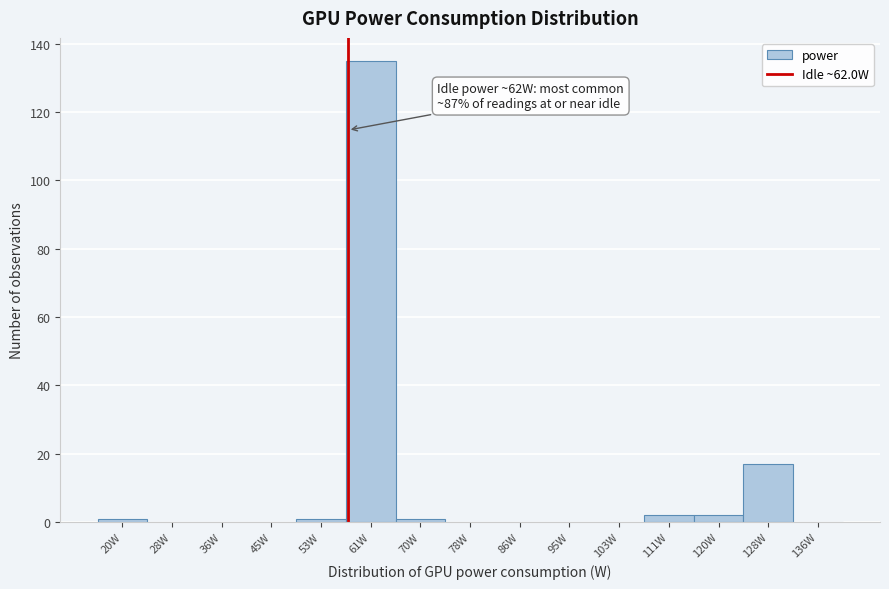

Reading left to right, transcribe all the data shown in this chart.

20W=1	28W=0	36W=0	45W=0	53W=1	61W=135	70W=1	78W=0	86W=0	95W=0	103W=0	111W=2	120W=2	128W=17	136W=0